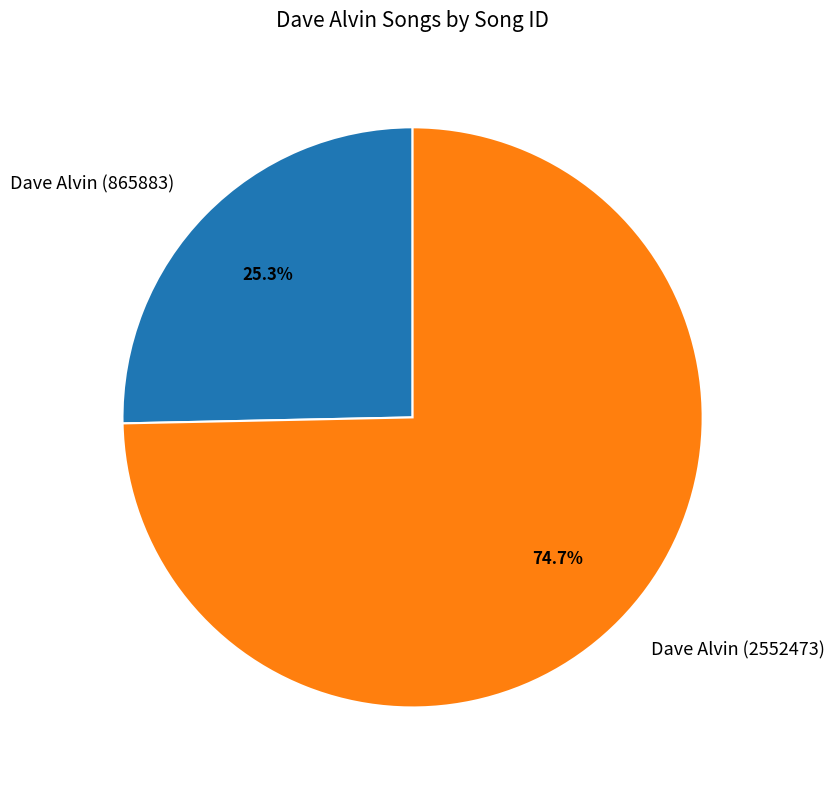

Count the number of slices in the pie.

2